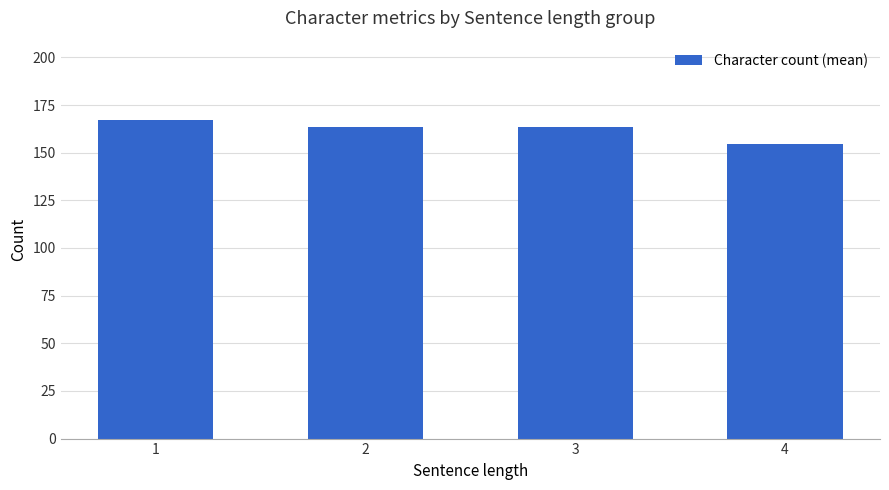

What is the difference between the second highest and minimum values?

9.0